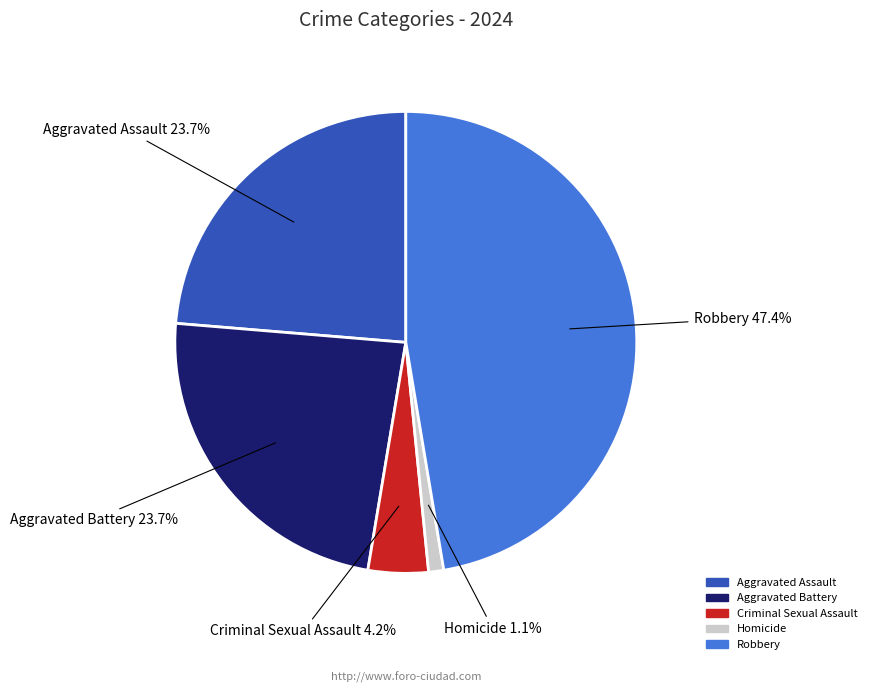

To the nearest percent, what is the difference between the Aggravated Assault and Homicide slice percentages?

23%